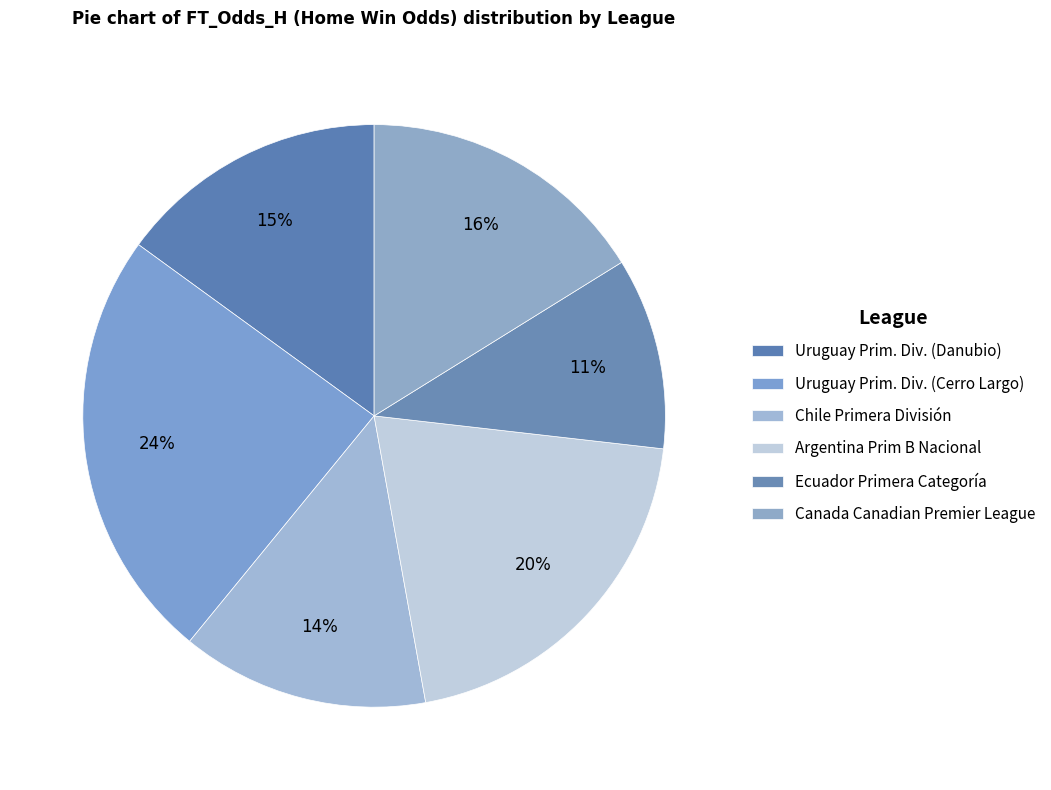

How many segments does this pie chart have?

6